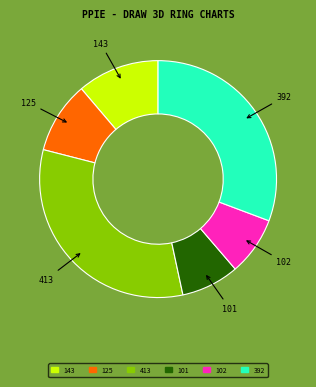

Which category has the biggest portion of the pie?

413